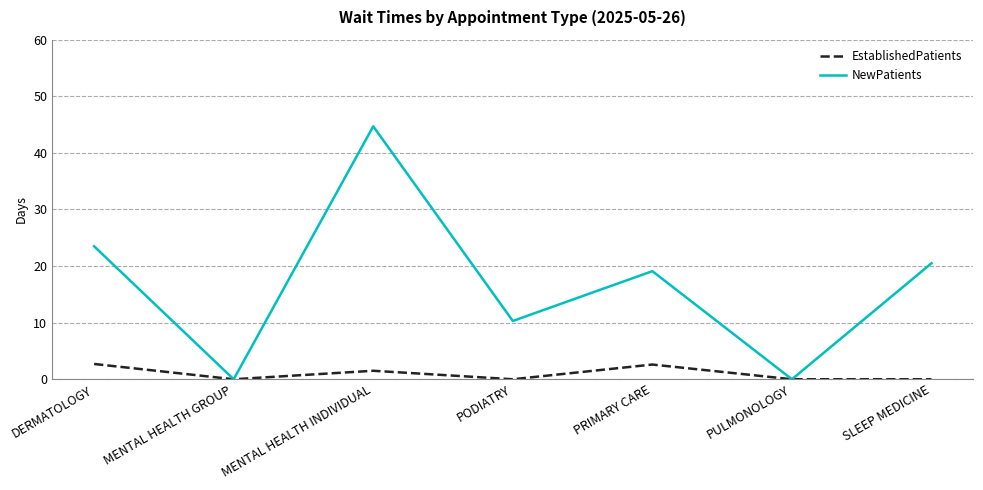

What is the difference between the highest and lowest values at PODIATRY?

10.3